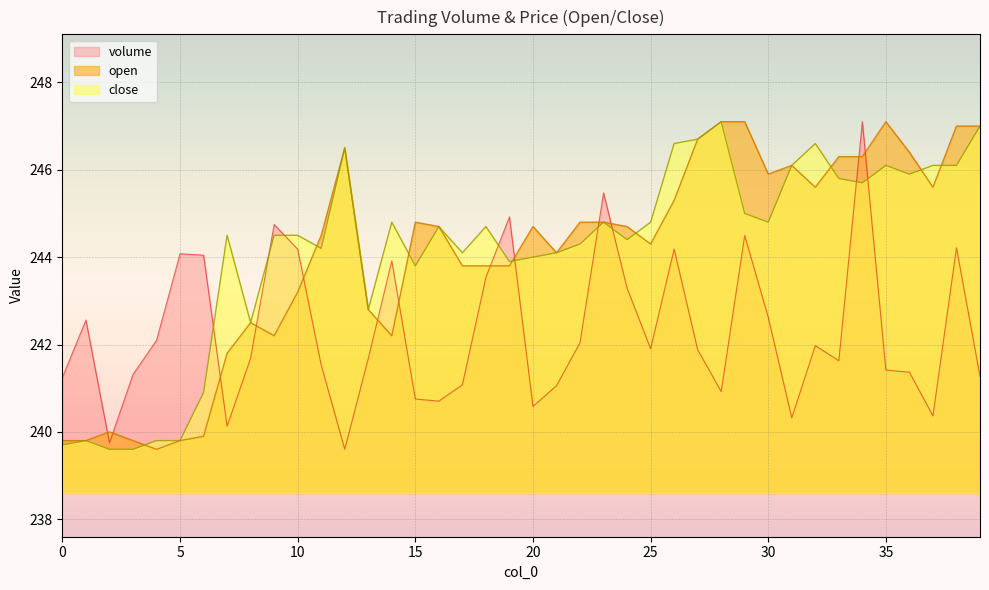

Between 35 and 37, which series saw the biggest shift?

open